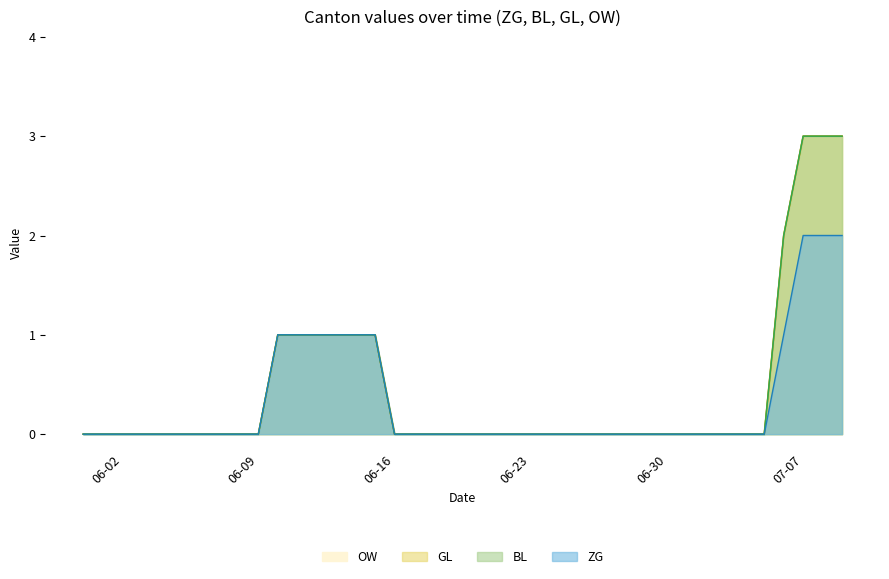

True or false: GL and OW intersect in this chart.

False